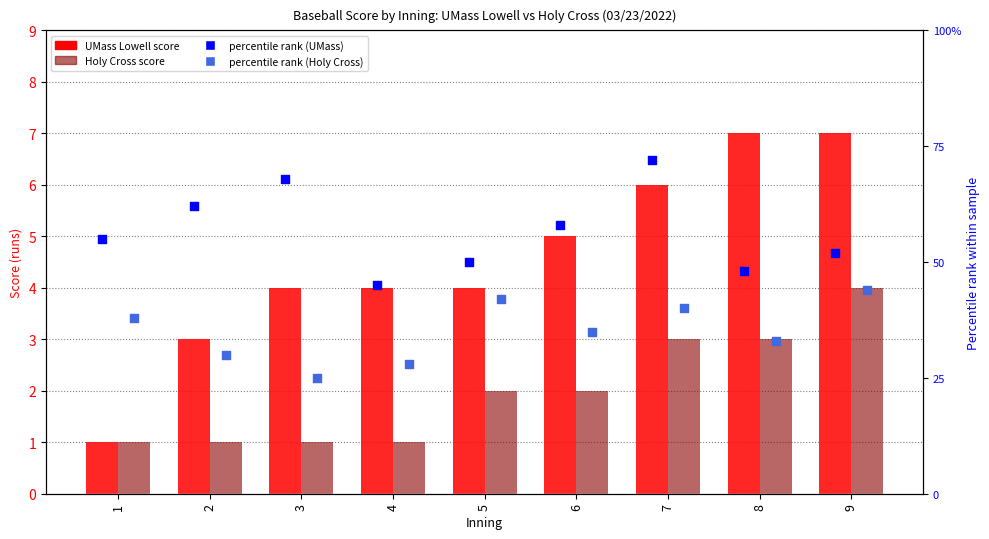

At how many categories does at least one series exceed 12?

9